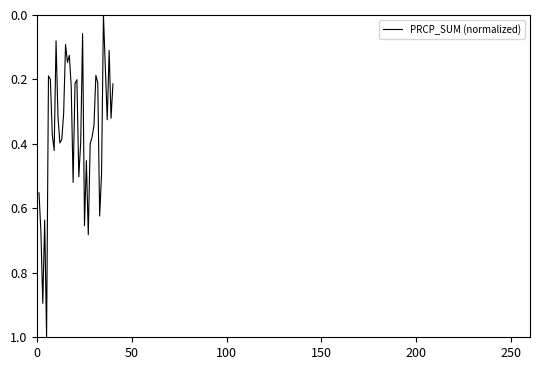

What is the maximum value shown in the chart?

1.0